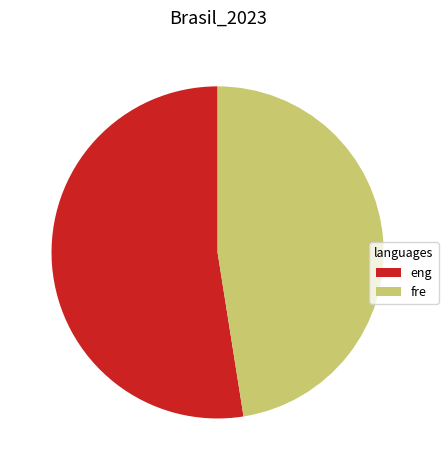

What is the smallest slice in the pie chart?

fre